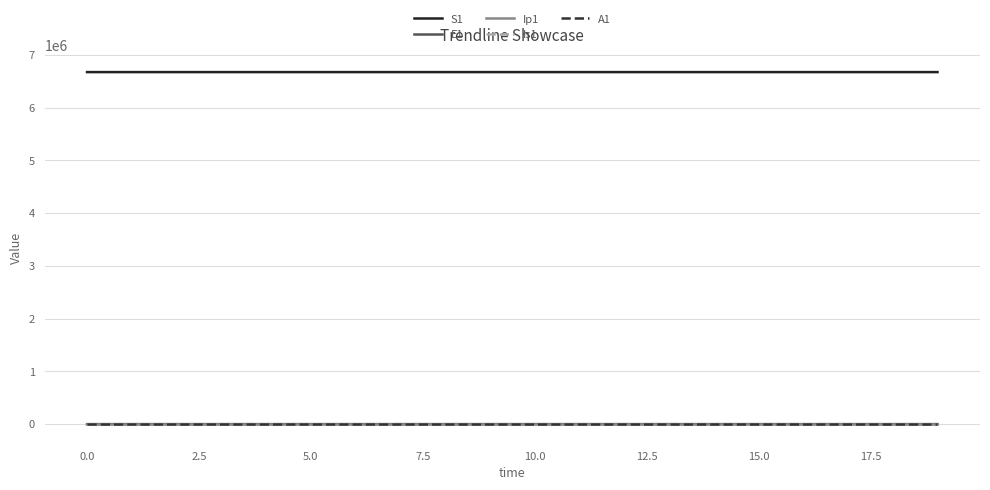

Which series has the largest total across all categories?

S1